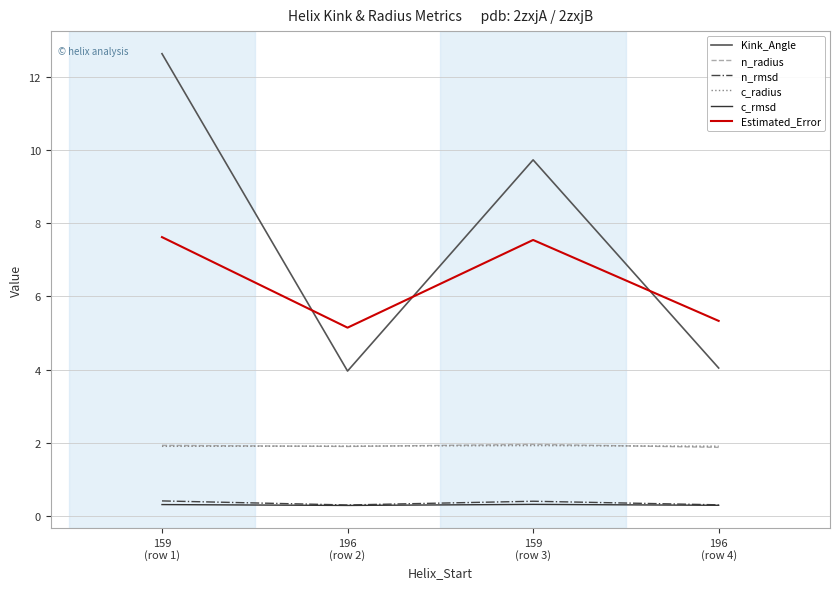

What is the minimum value for n_rmsd?

0.3